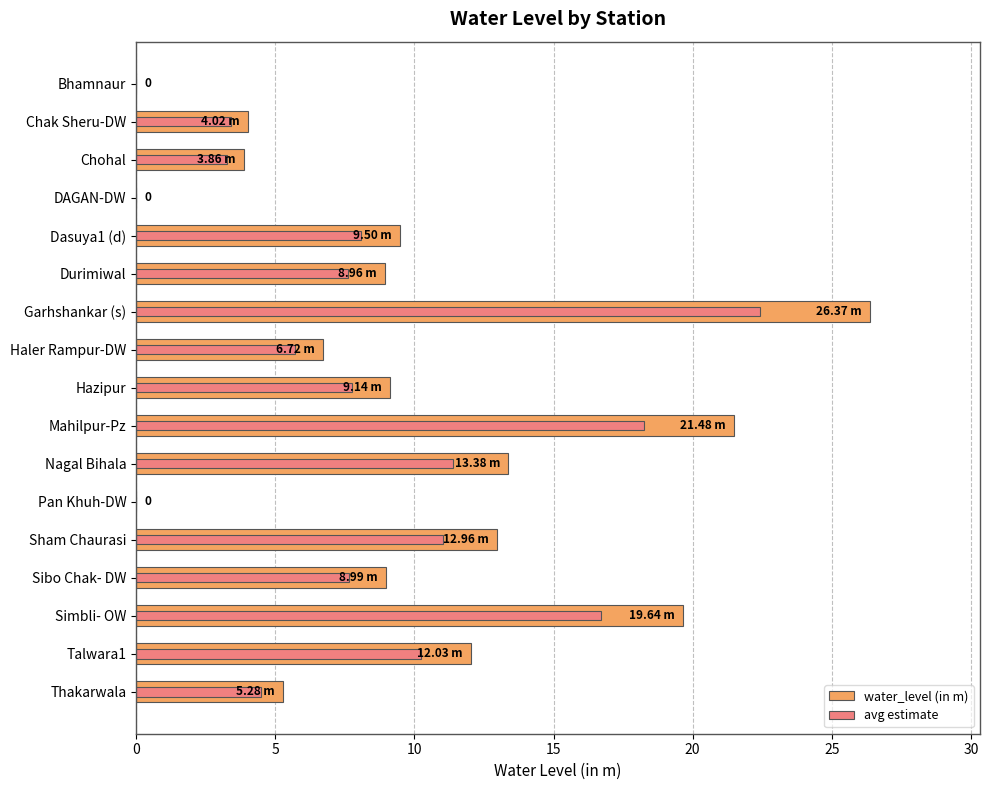

What is the difference between the second highest and minimum values in the water_level (in m) series?

21.5